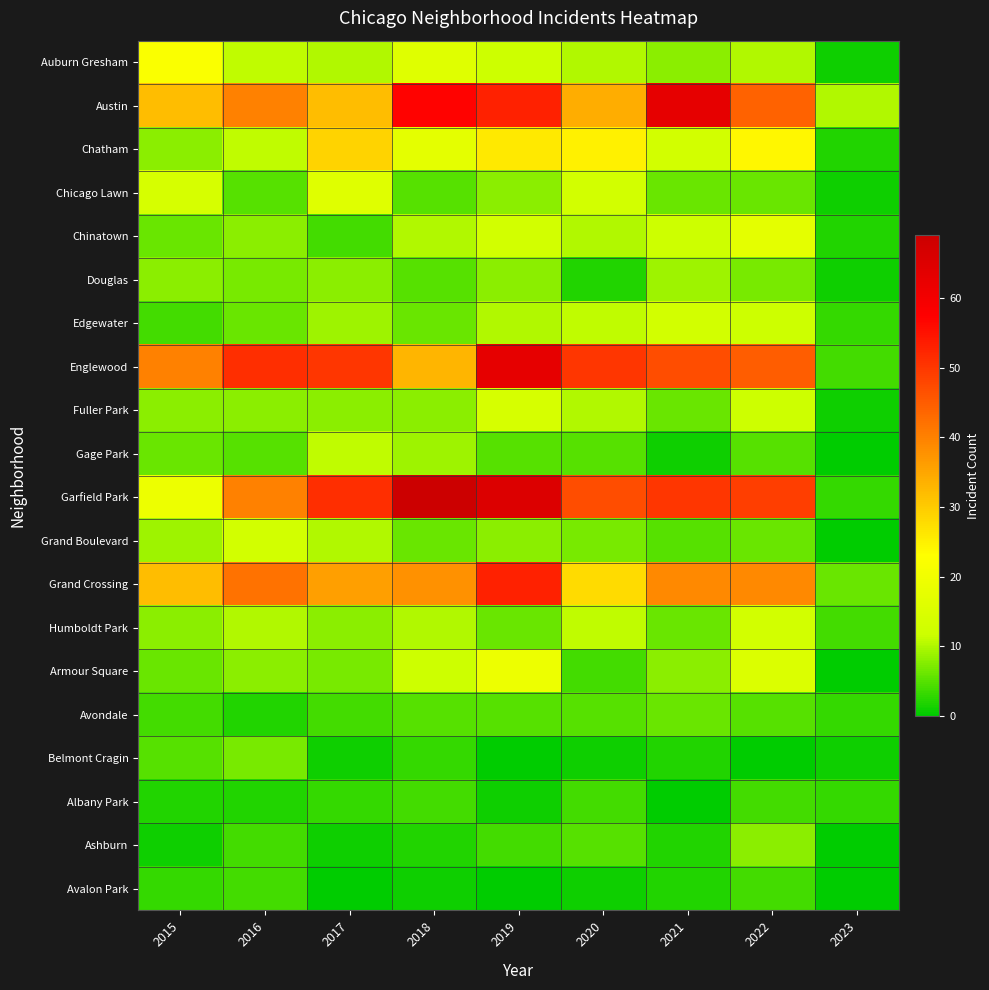

At which category is the sum across all series the highest?

2019